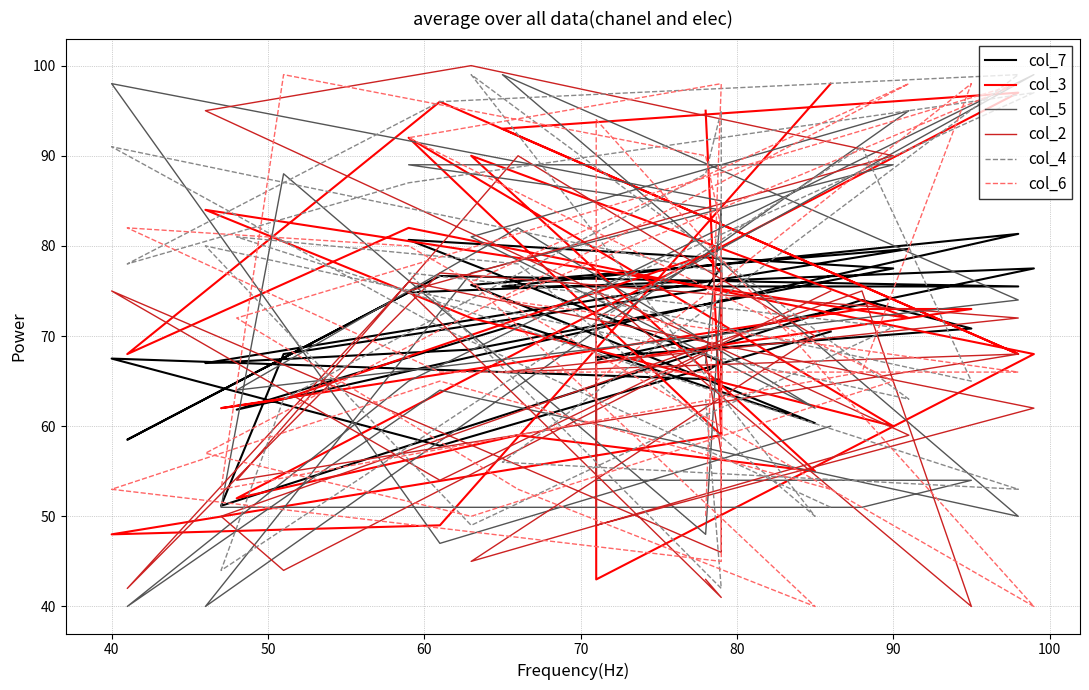

In col_7, how many points are higher than both neighbors (excluding endpoints)?

9